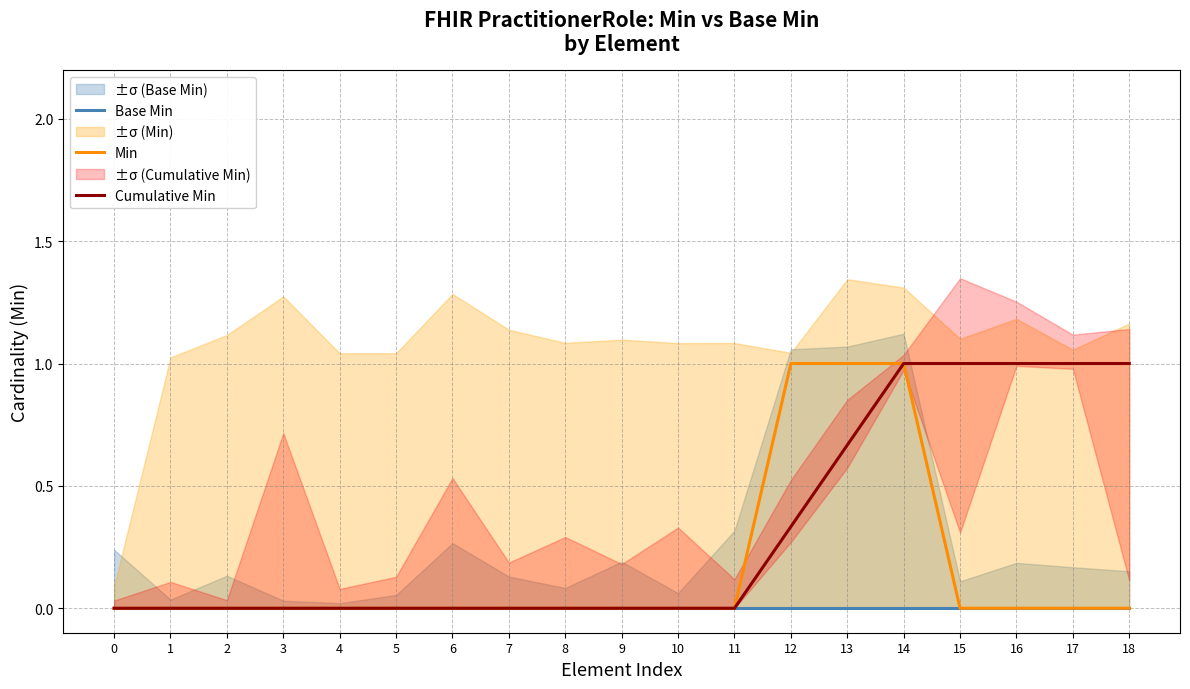

Which series has the largest total across all categories?

Cumulative Min